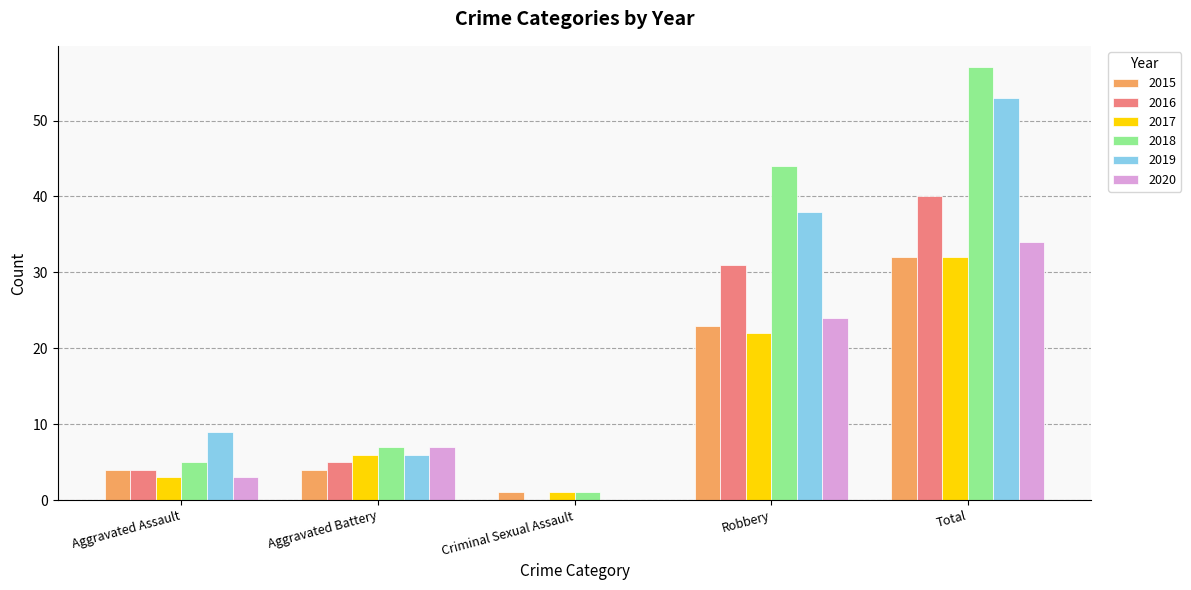

Reading left to right, what are all the values shown in this chart?

2015: Aggravated Assault=4	Aggravated Battery=4	Criminal Sexual Assault=1	Robbery=23	Total=32
2016: Aggravated Assault=4	Aggravated Battery=5	Criminal Sexual Assault=0	Robbery=31	Total=40
2017: Aggravated Assault=3	Aggravated Battery=6	Criminal Sexual Assault=1	Robbery=22	Total=32
2018: Aggravated Assault=5	Aggravated Battery=7	Criminal Sexual Assault=1	Robbery=44	Total=57
2019: Aggravated Assault=9	Aggravated Battery=6	Criminal Sexual Assault=0	Robbery=38	Total=53
2020: Aggravated Assault=3	Aggravated Battery=7	Criminal Sexual Assault=0	Robbery=24	Total=34